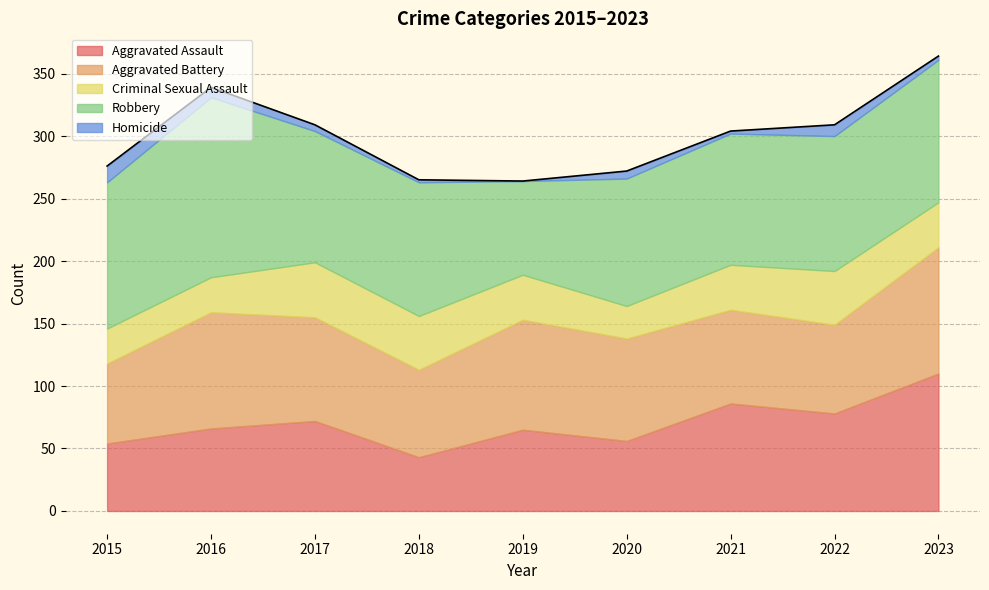

Which has a higher value, 2021 or 2016?

2021